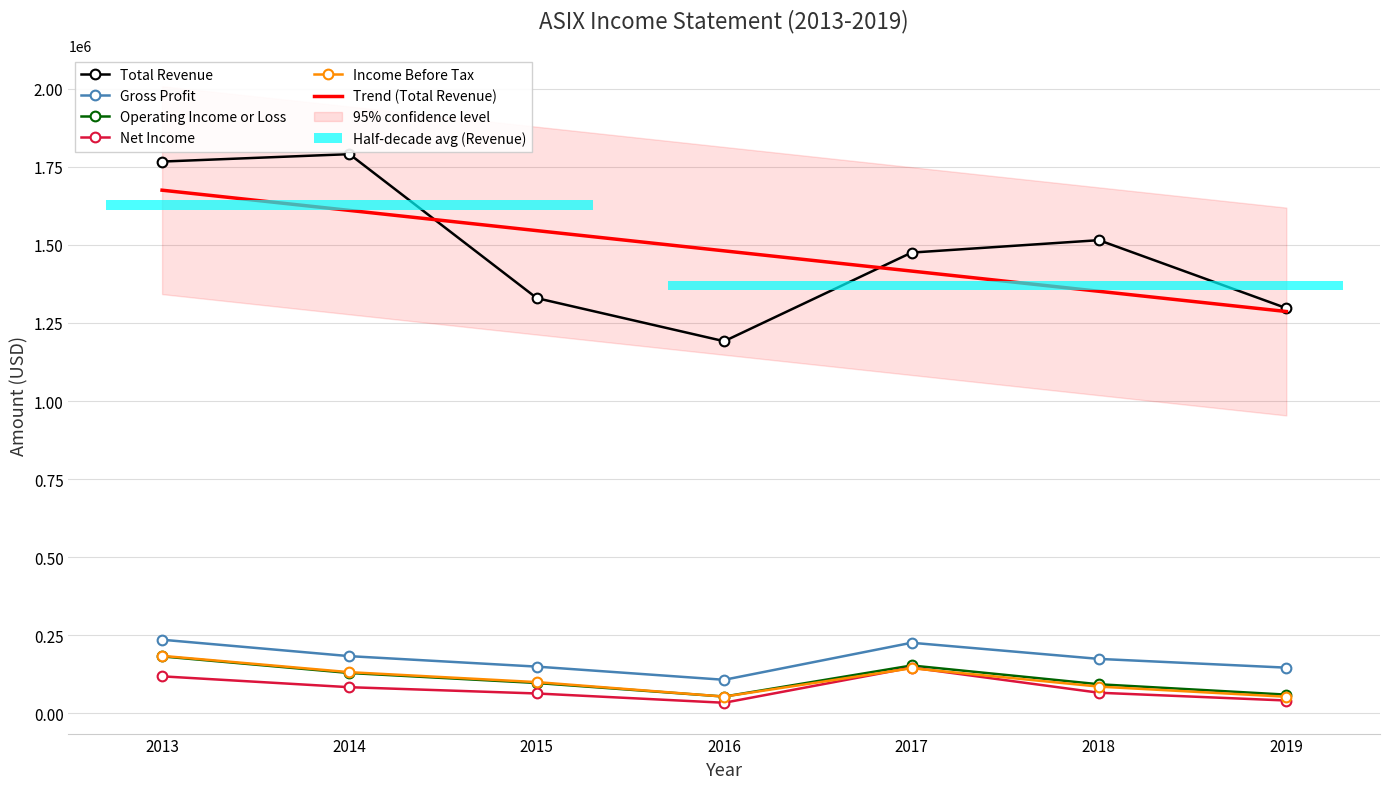

Does the chart have visible grid lines?

Yes